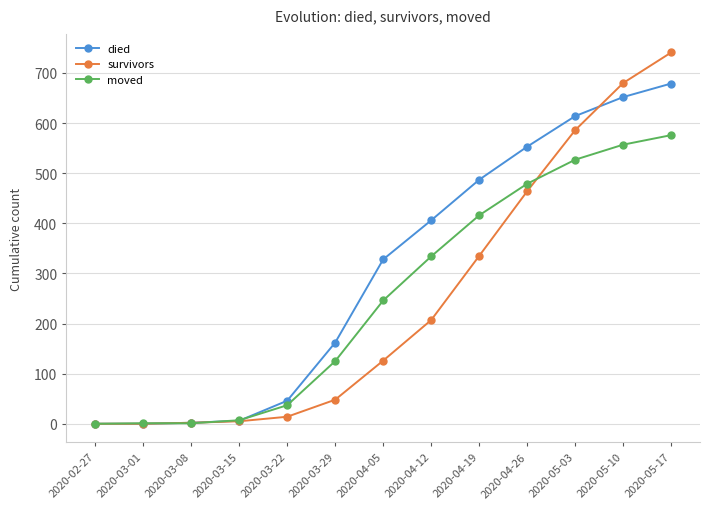

True or false: survivors has a value of 0 at 2020-02-27.

True